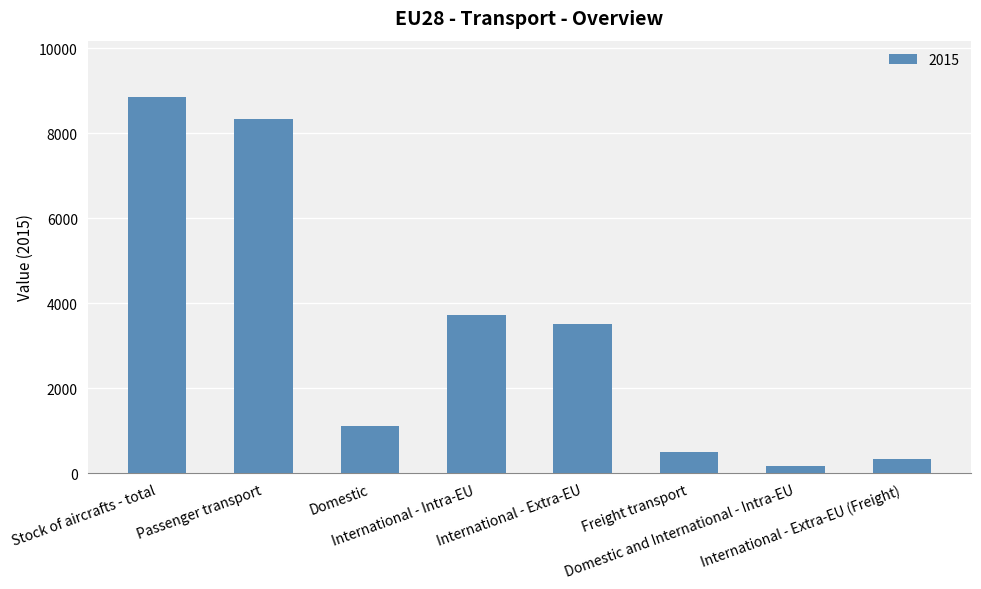

The chart shows a value of 13194.8 at Passenger transport. True or false?

False